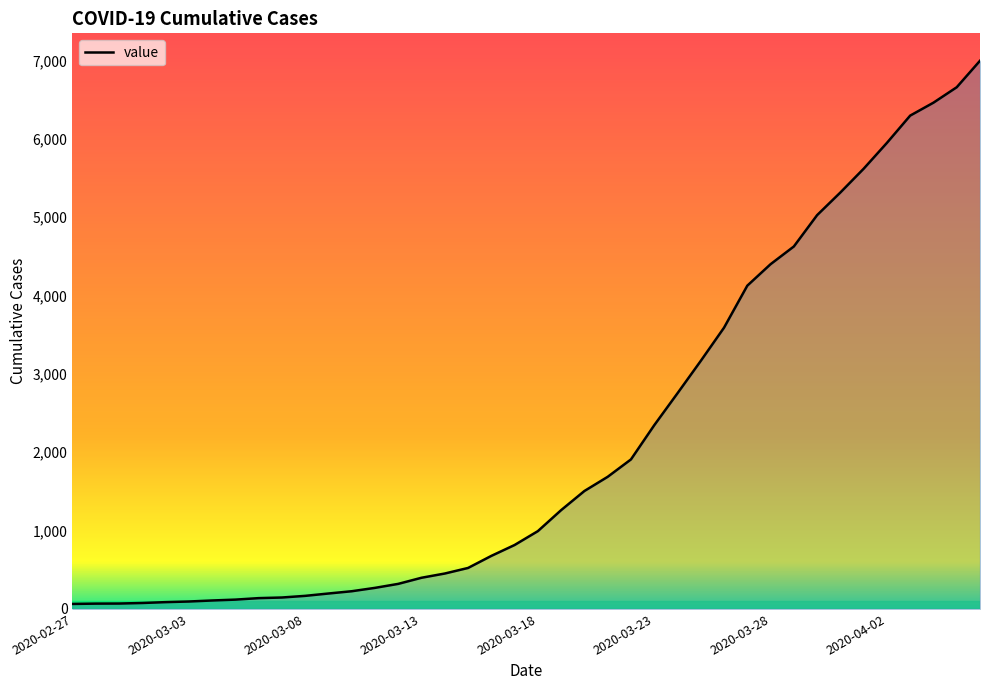

What is the difference between the maximum and minimum values?

6931